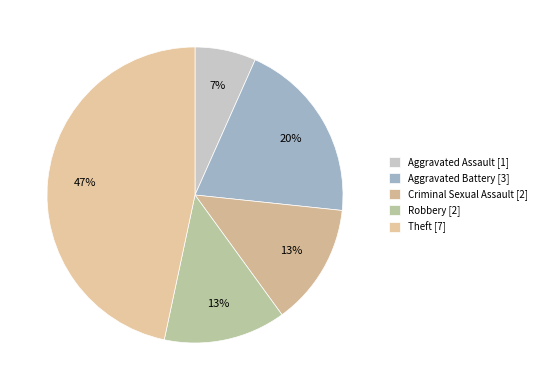

To the nearest percent, what portion does Aggravated Assault represent?

7%